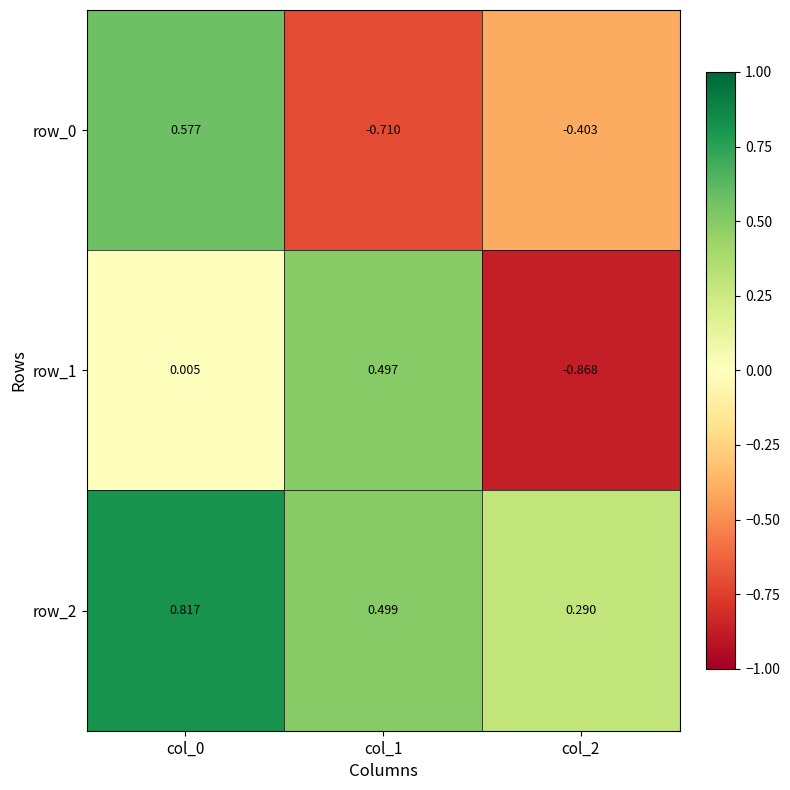

Is the value of row_2 at col_0 greater than the value of row_1 at col_0?

Yes